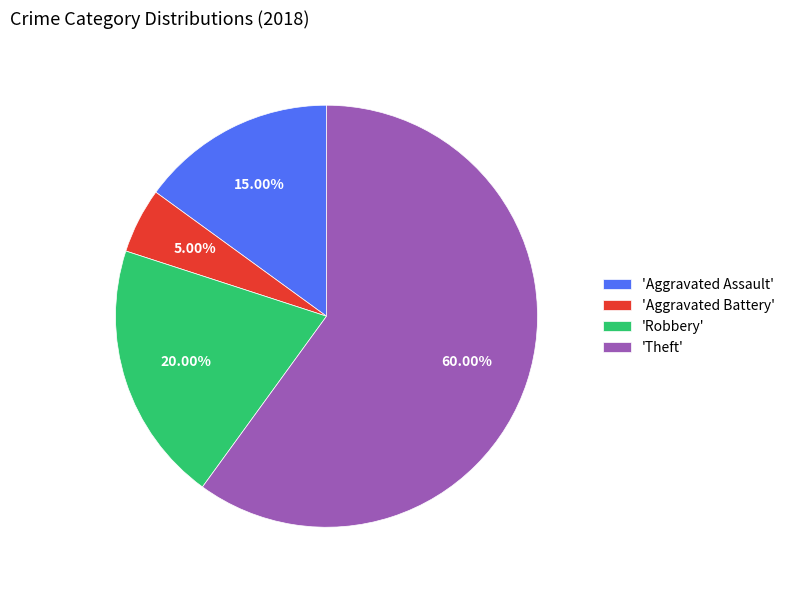

Between 'Aggravated Assault' and 'Aggravated Battery', which is larger?

'Aggravated Assault'